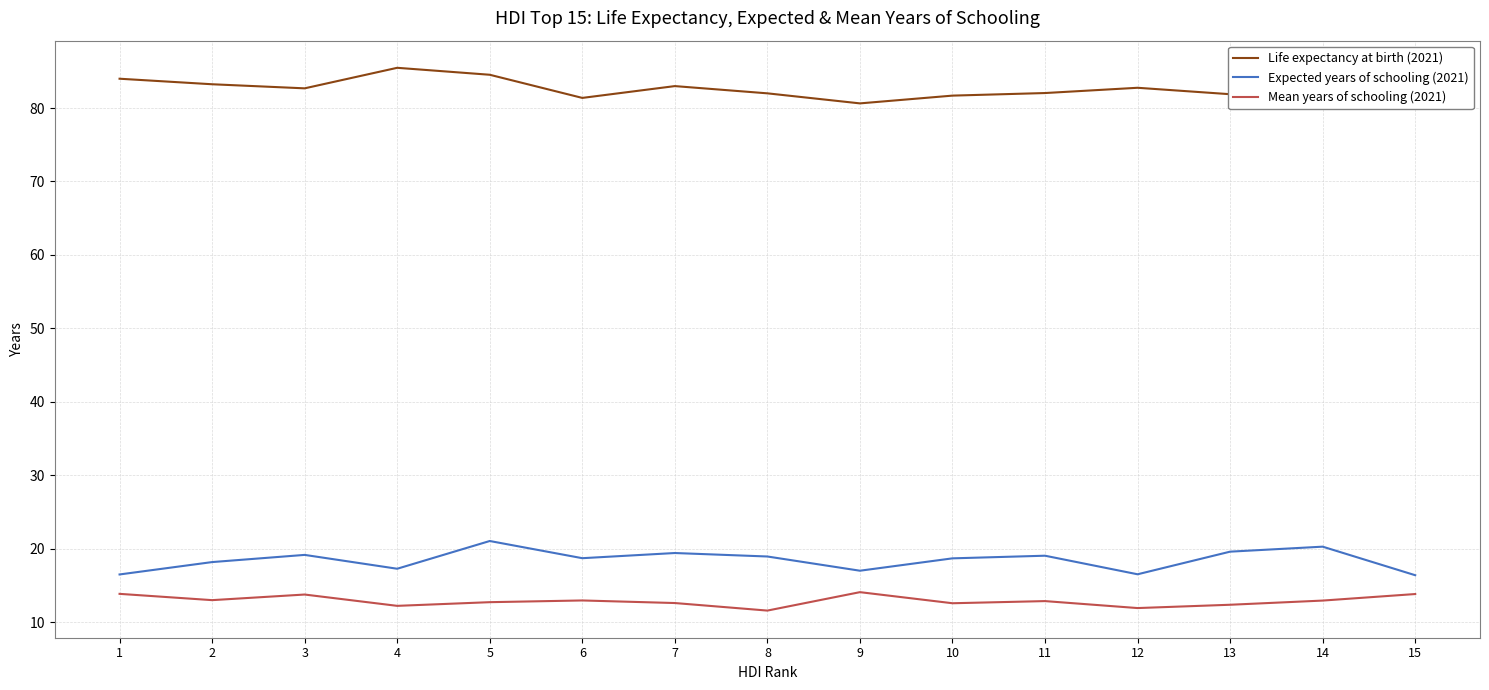

How many series are shown in this chart?

3